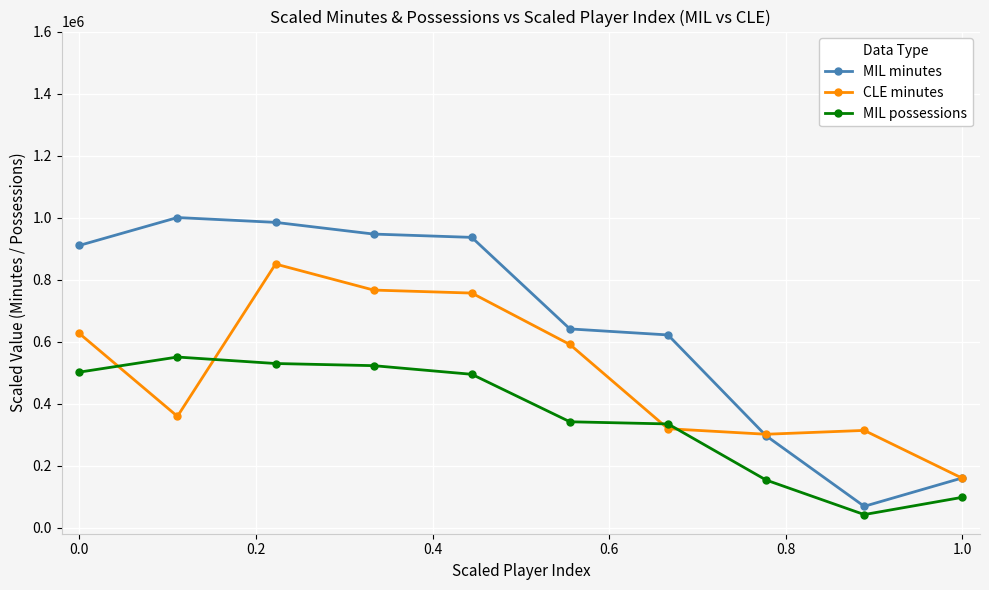

What is the value of the MIL possessions point at the 8th from the left?

153164.6